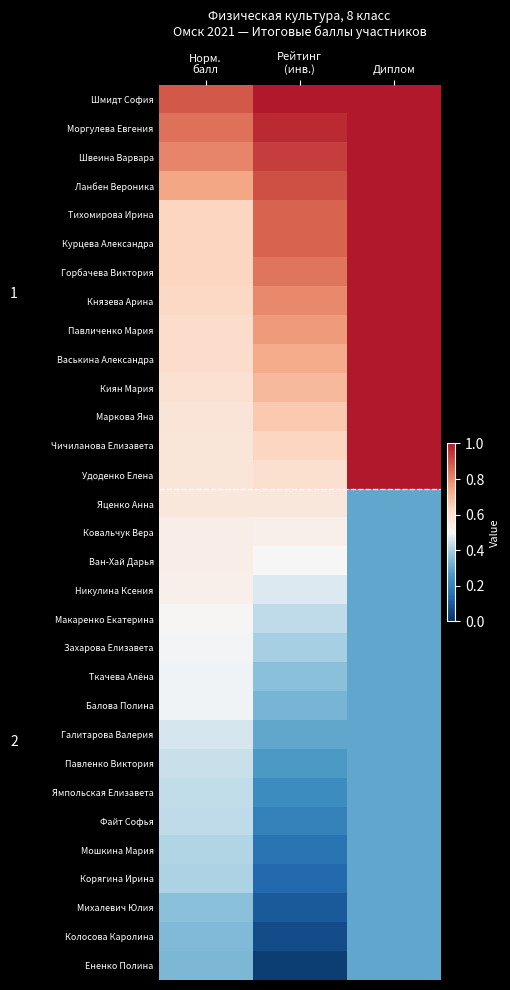

Reading left to right, what are all the values shown in this chart?

Шмидт София: Норм.
балл=0.9	Рейтинг
(инв.)=1.0	Диплом=1.0
Моргулева Евгения: Норм.
балл=0.8	Рейтинг
(инв.)=1.0	Диплом=1.0
Швеина Варвара: Норм.
балл=0.8	Рейтинг
(инв.)=0.9	Диплом=1.0
Ланбен Вероника: Норм.
балл=0.7	Рейтинг
(инв.)=0.9	Диплом=1.0
Тихомирова Ирина: Норм.
балл=0.6	Рейтинг
(инв.)=0.9	Диплом=1.0
Курцева Александра: Норм.
балл=0.6	Рейтинг
(инв.)=0.9	Диплом=1.0
Горбачева Виктория: Норм.
балл=0.6	Рейтинг
(инв.)=0.8	Диплом=1.0
Князева Арина: Норм.
балл=0.6	Рейтинг
(инв.)=0.8	Диплом=1.0
Павличенко Мария: Норм.
балл=0.6	Рейтинг
(инв.)=0.8	Диплом=1.0
Васькина Александра: Норм.
балл=0.6	Рейтинг
(инв.)=0.7	Диплом=1.0
Киян Мария: Норм.
балл=0.6	Рейтинг
(инв.)=0.7	Диплом=1.0
Маркова Яна: Норм.
балл=0.6	Рейтинг
(инв.)=0.7	Диплом=1.0
Чичиланова Елизавета: Норм.
балл=0.6	Рейтинг
(инв.)=0.6	Диплом=1.0
Удоденко Елена: Норм.
балл=0.6	Рейтинг
(инв.)=0.6	Диплом=1.0
Яценко Анна: Норм.
балл=0.6	Рейтинг
(инв.)=0.6	Диплом=0.3
Ковальчук Вера: Норм.
балл=0.5	Рейтинг
(инв.)=0.5	Диплом=0.3
Ван-Хай Дарья: Норм.
балл=0.5	Рейтинг
(инв.)=0.5	Диплом=0.3
Никулина Ксения: Норм.
балл=0.5	Рейтинг
(инв.)=0.5	Диплом=0.3
Макаренко Екатерина: Норм.
балл=0.5	Рейтинг
(инв.)=0.4	Диплом=0.3
Захарова Елизавета: Норм.
балл=0.5	Рейтинг
(инв.)=0.4	Диплом=0.3
Ткачева Алёна: Норм.
балл=0.5	Рейтинг
(инв.)=0.4	Диплом=0.3
Балова Полина: Норм.
балл=0.5	Рейтинг
(инв.)=0.3	Диплом=0.3
Галитарова Валерия: Норм.
балл=0.5	Рейтинг
(инв.)=0.3	Диплом=0.3
Павленко Виктория: Норм.
балл=0.4	Рейтинг
(инв.)=0.3	Диплом=0.3
Ямпольская Елизавета: Норм.
балл=0.4	Рейтинг
(инв.)=0.2	Диплом=0.3
Файт Софья: Норм.
балл=0.4	Рейтинг
(инв.)=0.2	Диплом=0.3
Мошкина Мария: Норм.
балл=0.4	Рейтинг
(инв.)=0.2	Диплом=0.3
Корягина Ирина: Норм.
балл=0.4	Рейтинг
(инв.)=0.1	Диплом=0.3
Михалевич Юлия: Норм.
балл=0.4	Рейтинг
(инв.)=0.1	Диплом=0.3
Колосова Каролина: Норм.
балл=0.4	Рейтинг
(инв.)=0.1	Диплом=0.3
Ененко Полина: Норм.
балл=0.3	Рейтинг
(инв.)=0.0	Диплом=0.3